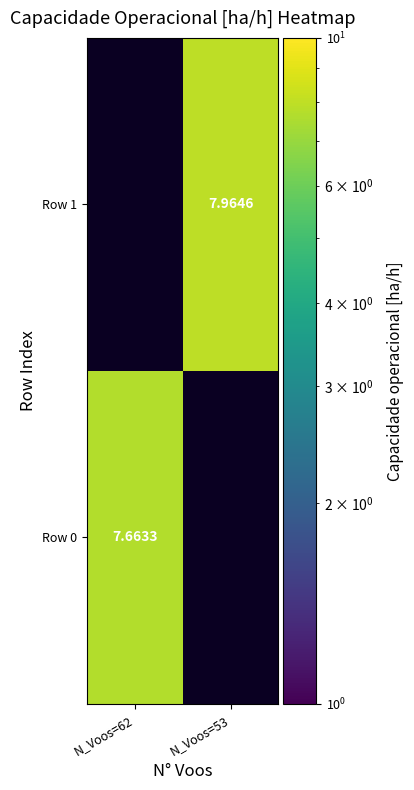

How many values in the Row 1 series exceed 7?

1